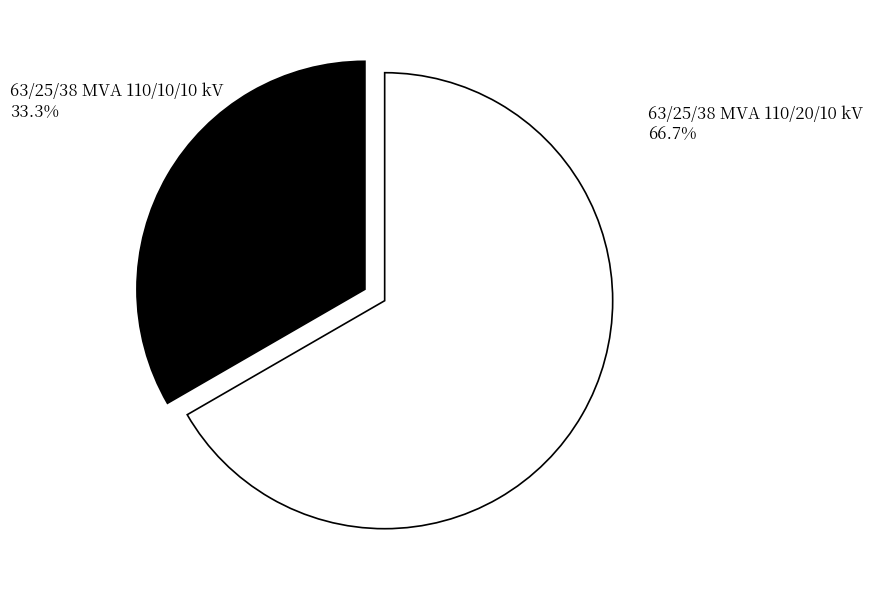

Does 63/25/38 MVA 110/10/10 kV represent more than half of the total?

No